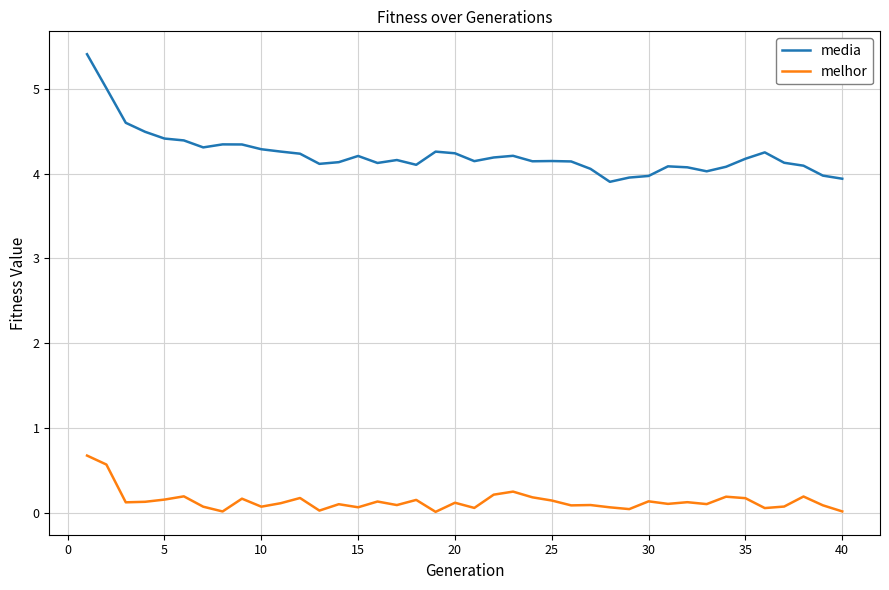

How many categories are shown in the chart?

40